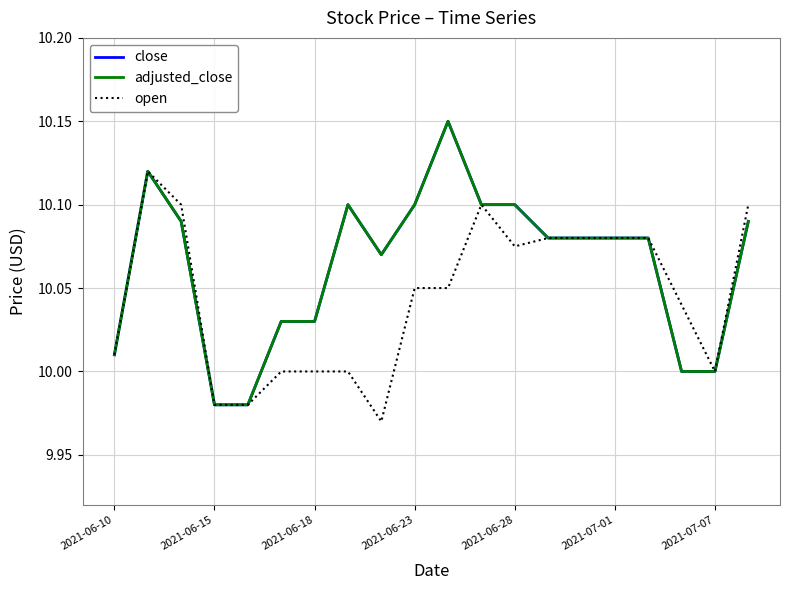

At how many categories does at least one series exceed 10?

17